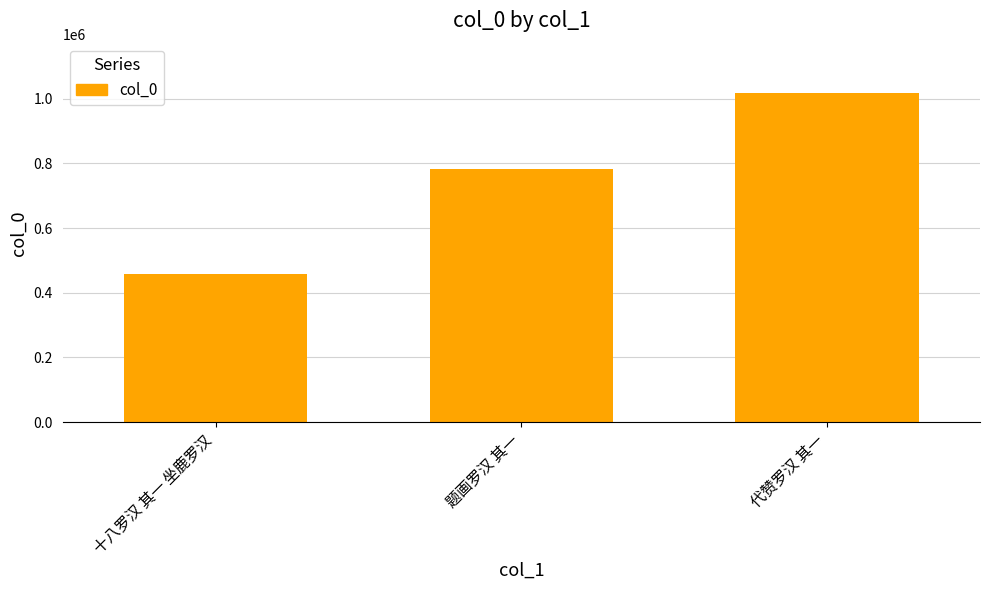

Approximately how many times larger is the value at 题画罗汉 其一 compared to 代赞罗汉 其一?

0.8